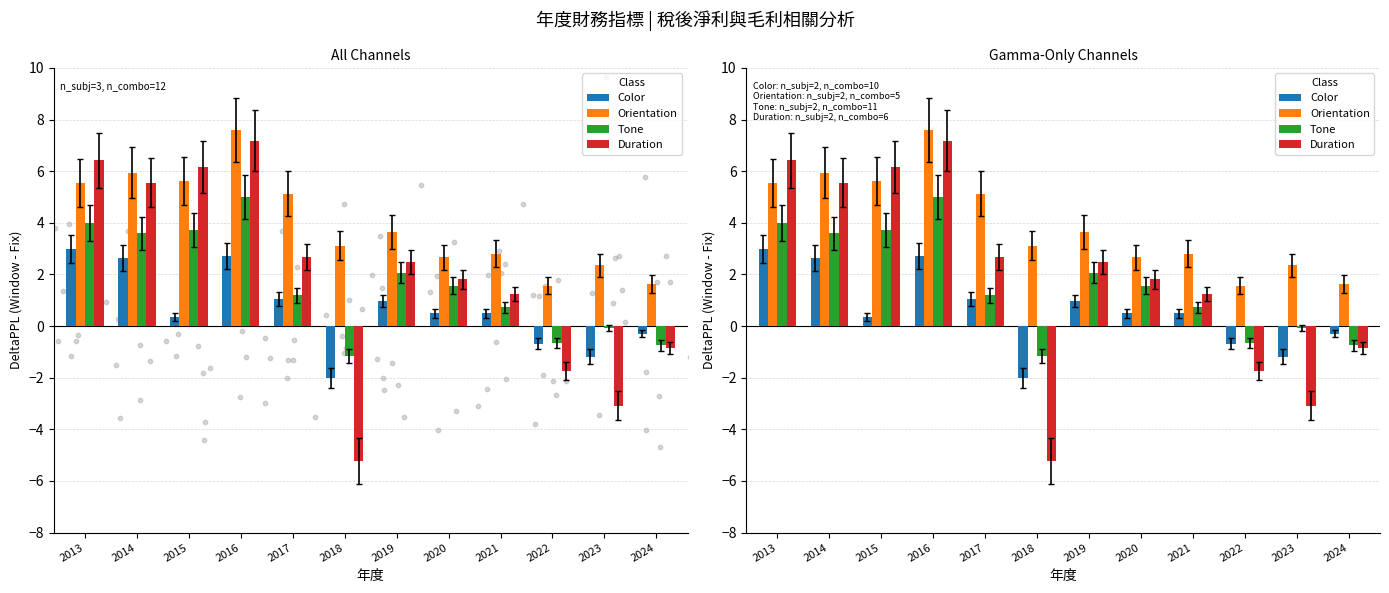

At how many categories does at least one series exceed 5?

5